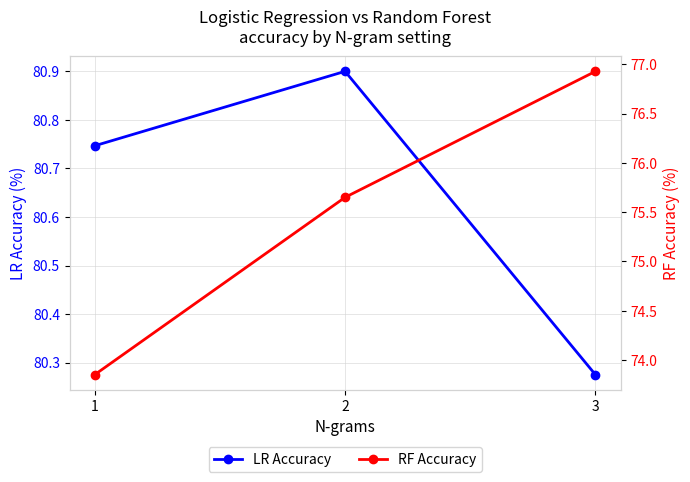

How many categories are shown in the chart?

3